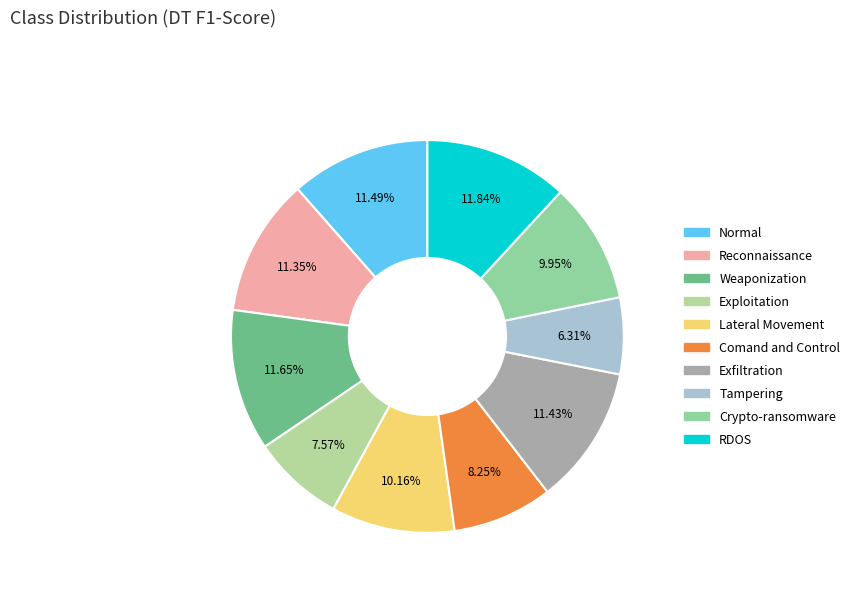

True or false: Reconnaissance accounts for 11% of the total.

True